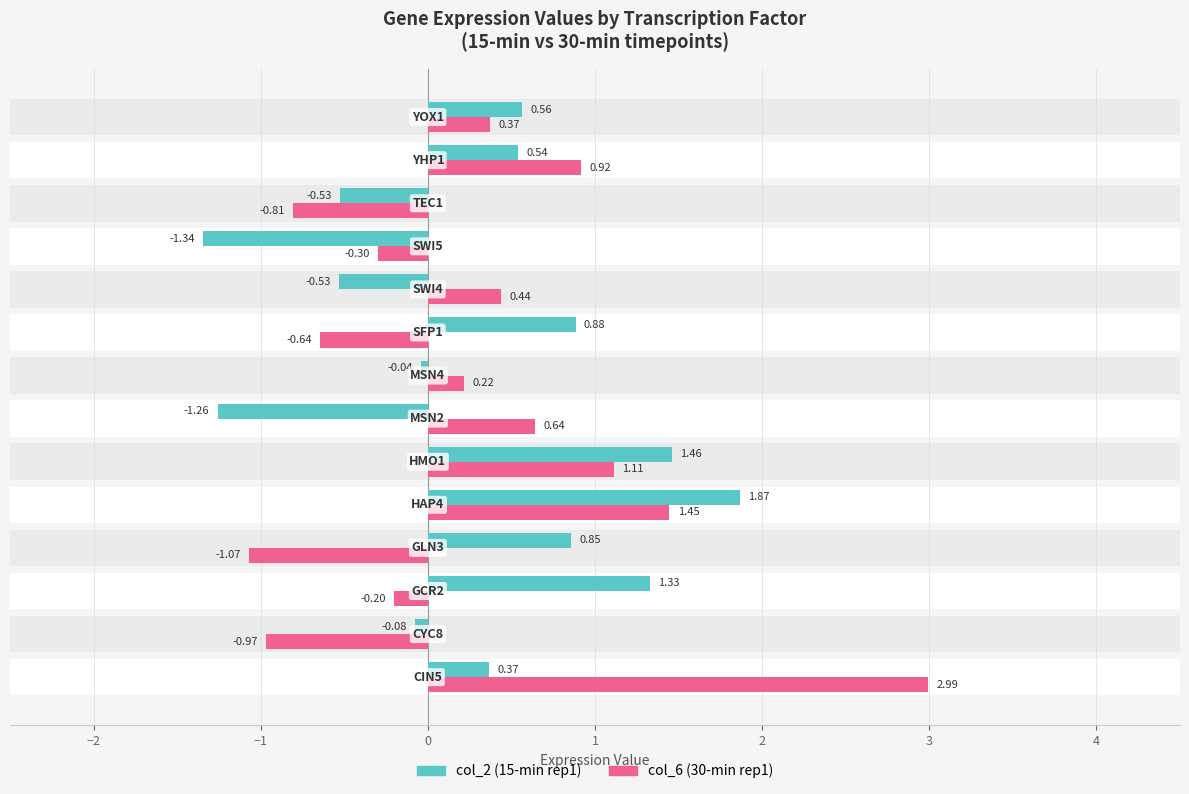

How many values in the col_2 (15-min rep1) series exceed 0?

8